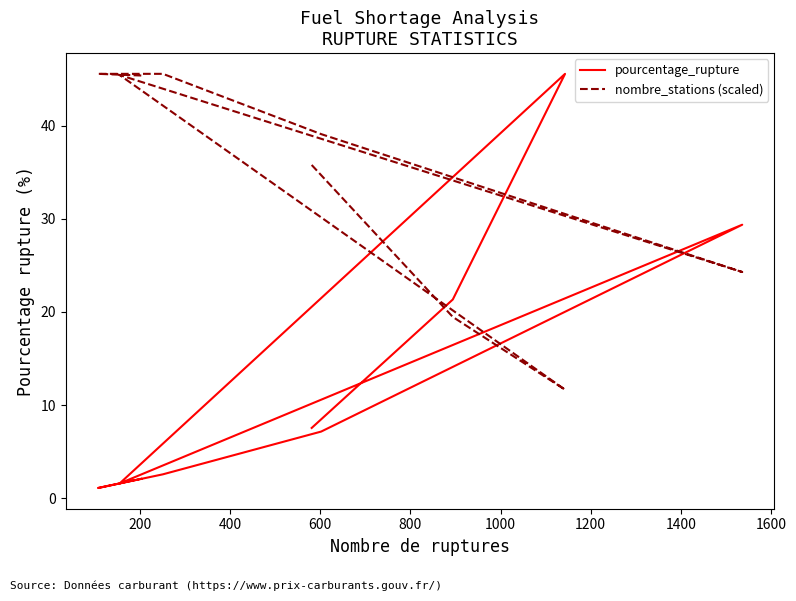

List the series in order of their peak value, lowest first.

pourcentage_rupture, nombre_stations (scaled)